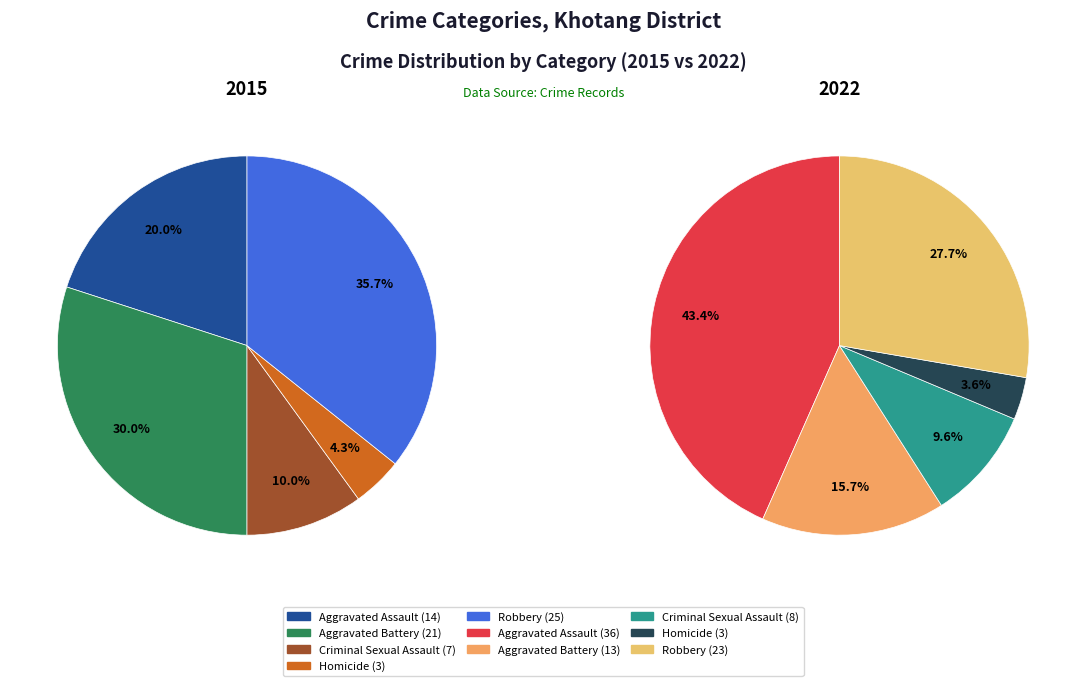

Is it true that Robbery is 26% of the pie?

False